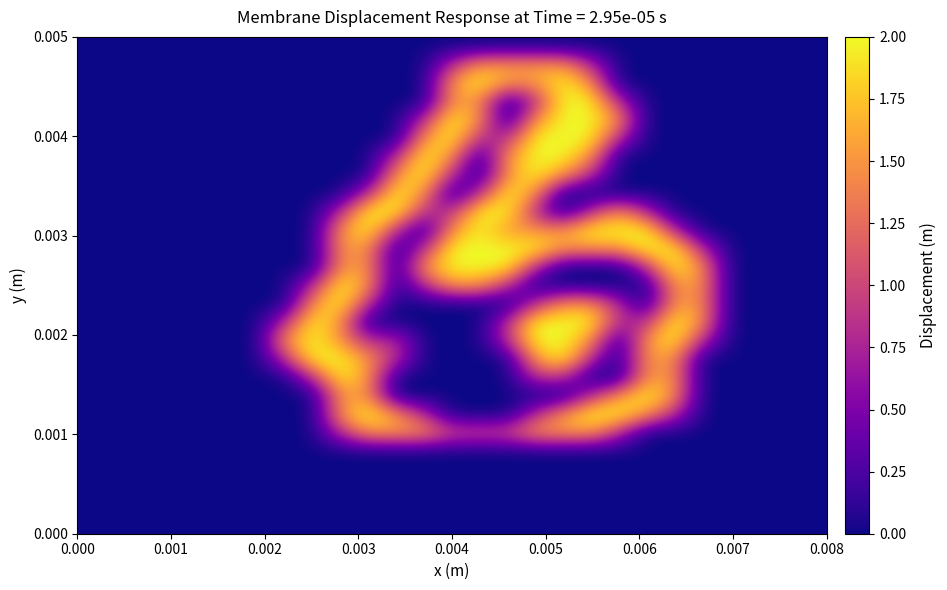

How many series are shown in this chart?

27